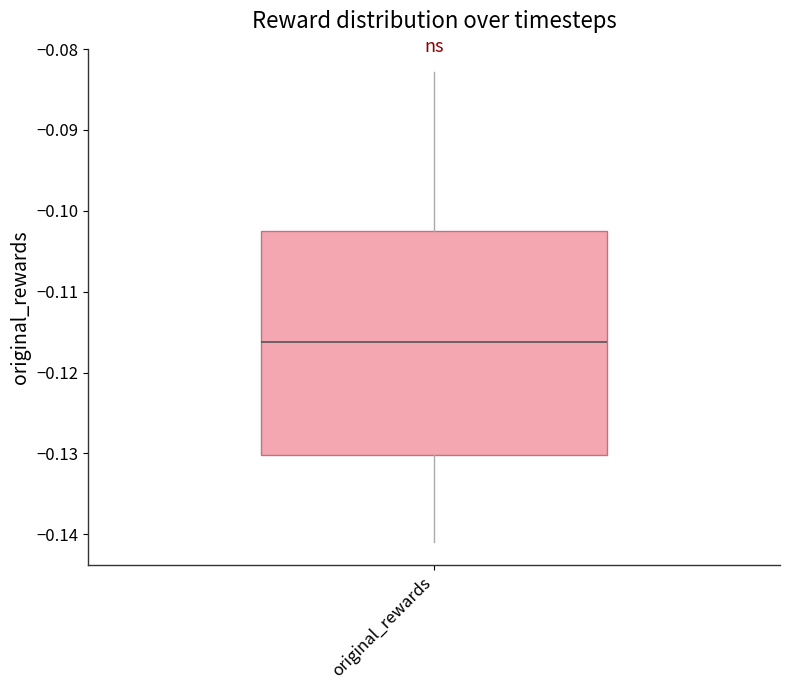

Read this box plot against the y-axis: the position of the median line, the range covered by the box, and the ends of both whiskers. The values are not printed on the chart, so give them approximately, as read against the axis.

median -0.116, box -0.130 to -0.102, whiskers -0.141 to -0.083